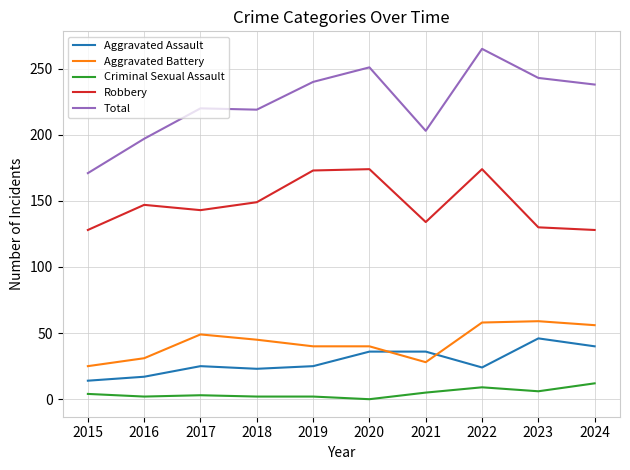

Which series has the widest spread of values?

Total